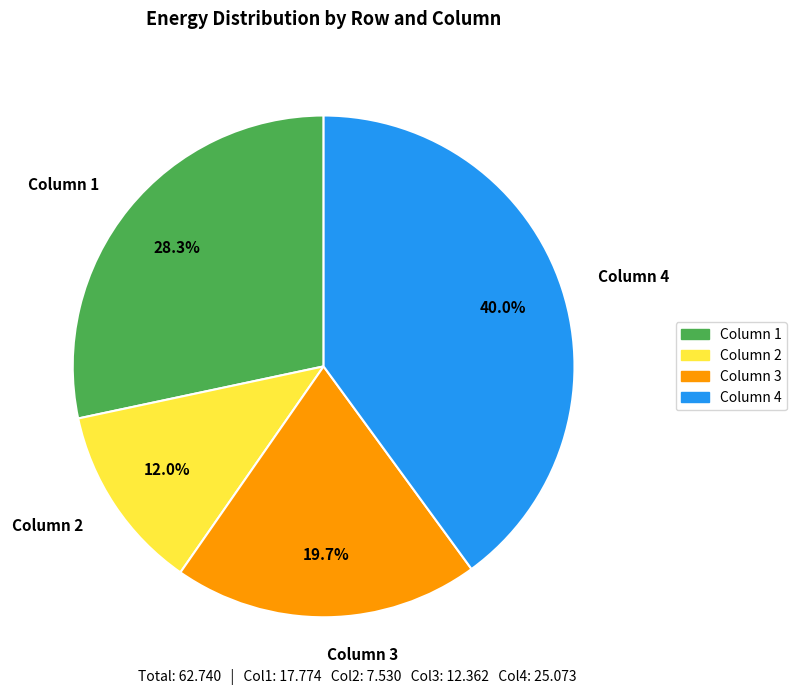

Is there any slice that represents more than half of the pie?

No